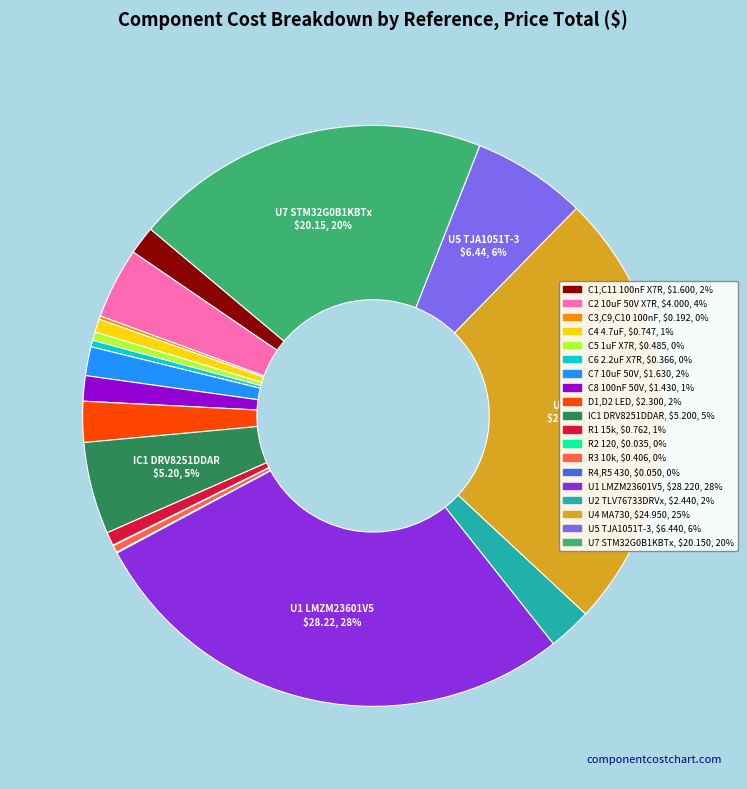

What percentage is the D1,D2 LED slice, to the nearest percent?

2%